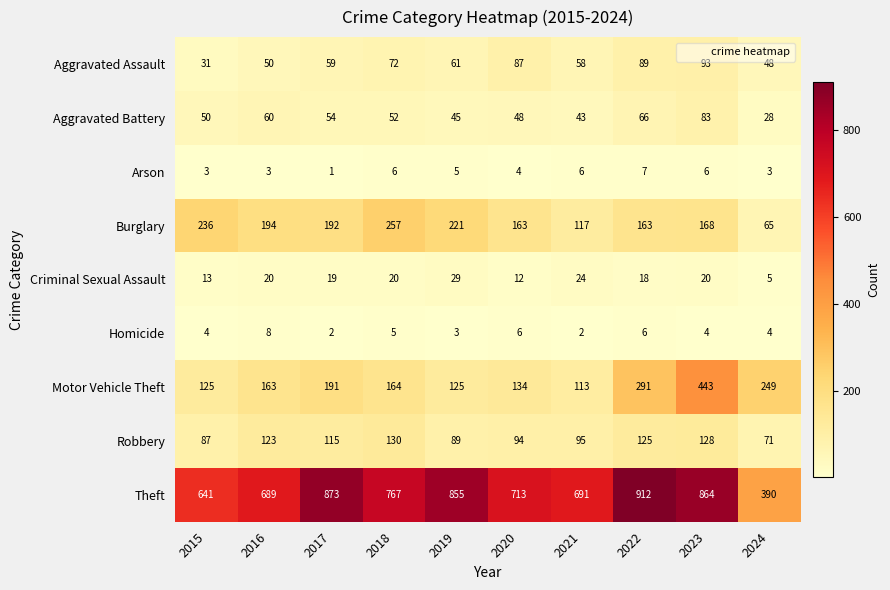

True or false: Robbery has a value of 94 at 2020.

True